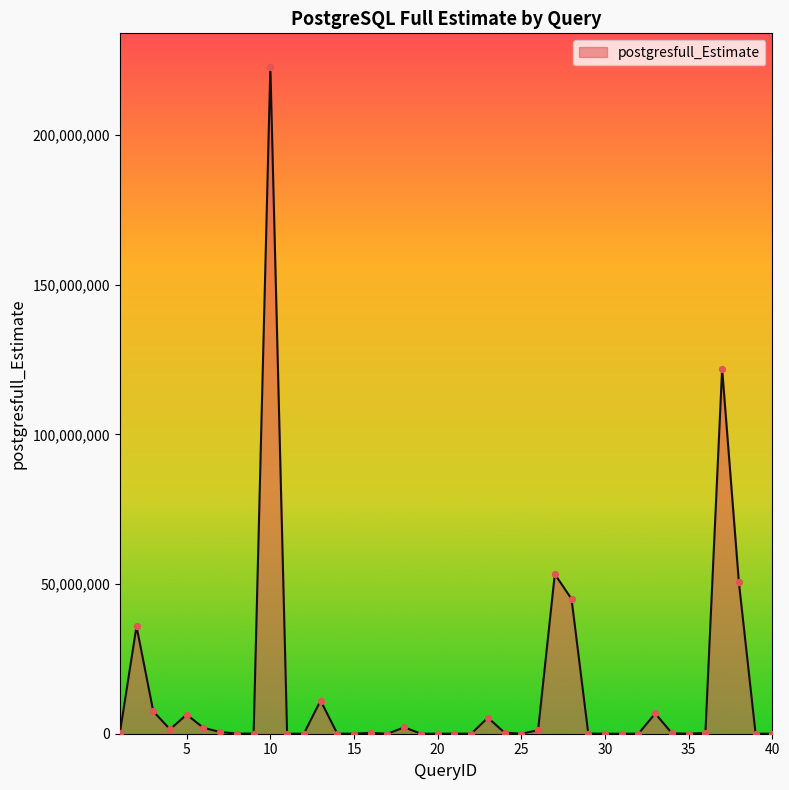

What is the maximum value shown in the chart?

222884538